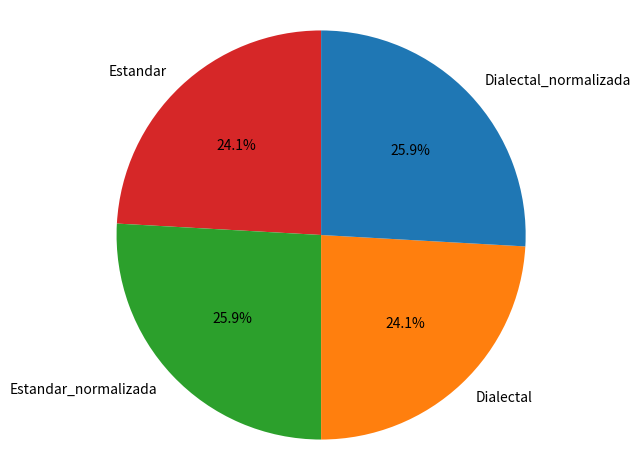

Combined, what portion of the pie is Estandar and Dialectal?

48.2%